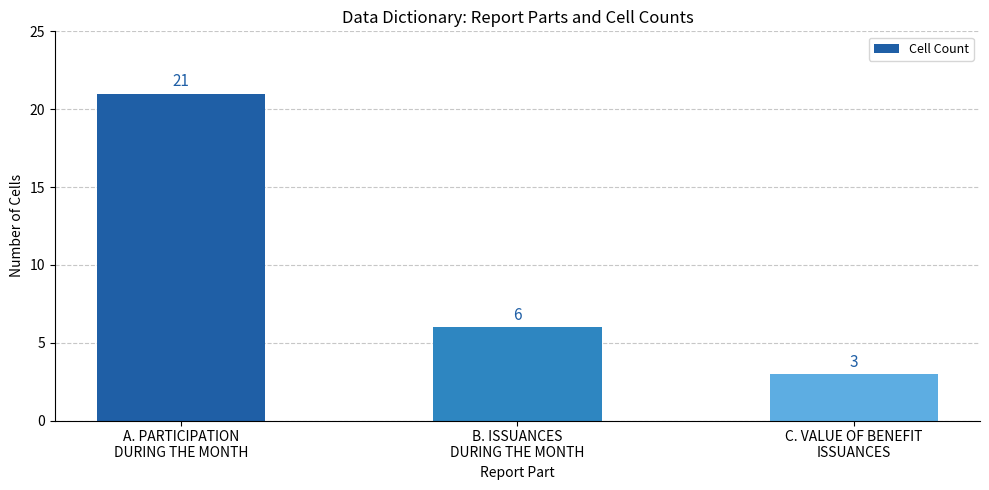

Rank the categories by value from highest to lowest.

A. PARTICIPATION
DURING THE MONTH, B. ISSUANCES
DURING THE MONTH, C. VALUE OF BENEFIT
ISSUANCES